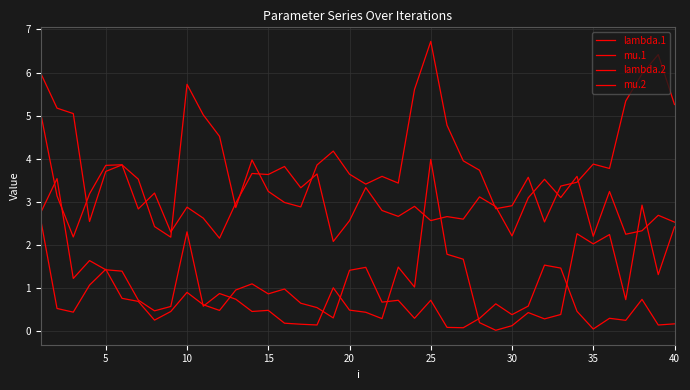

Which series has the largest range (max minus min)?

lambda.2